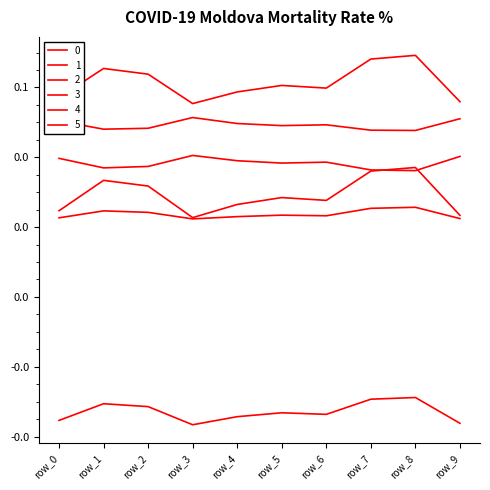

Reading left to right, transcribe all the data shown in this chart.

0: 0.1	0.1	0.1	0.1	0.1	0.1	0.1	0.1	0.1	0.1
1: 0.0	0.0	0.0	0.0	0.0	0.0	0.0	0.0	0.0	0.0
2: 0.1	0.0	0.0	0.1	0.0	0.0	0.0	0.0	0.0	0.1
3: 0.0	0.0	0.0	0.0	0.0	0.0	0.0	0.0	0.0	0.0
4: 0.0	0.0	0.0	0.0	0.0	0.0	0.0	0.0	0.0	0.0
5: -0.0	-0.0	-0.0	-0.0	-0.0	-0.0	-0.0	-0.0	-0.0	-0.0